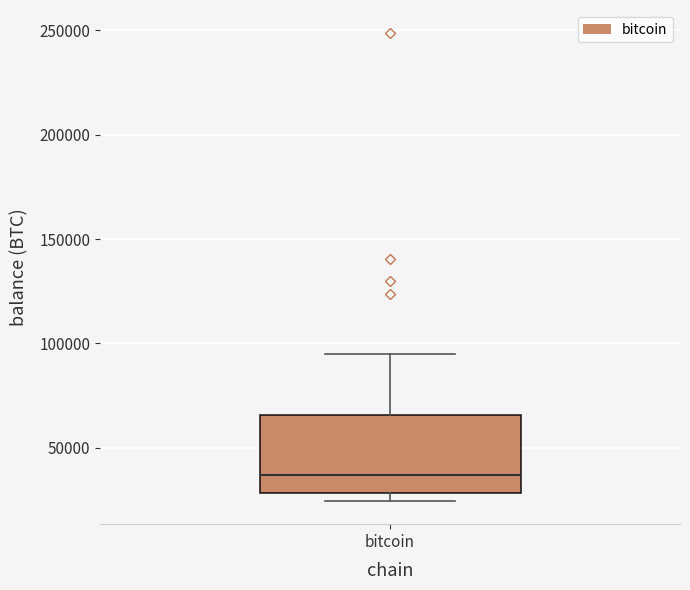

Read this box plot against the y-axis: the position of the median line, the range covered by the box, and the ends of both whiskers. The values are not printed on the chart, so give them approximately, as read against the axis.

median 35000, box 30000 to 65000, whiskers 25000 to 95000